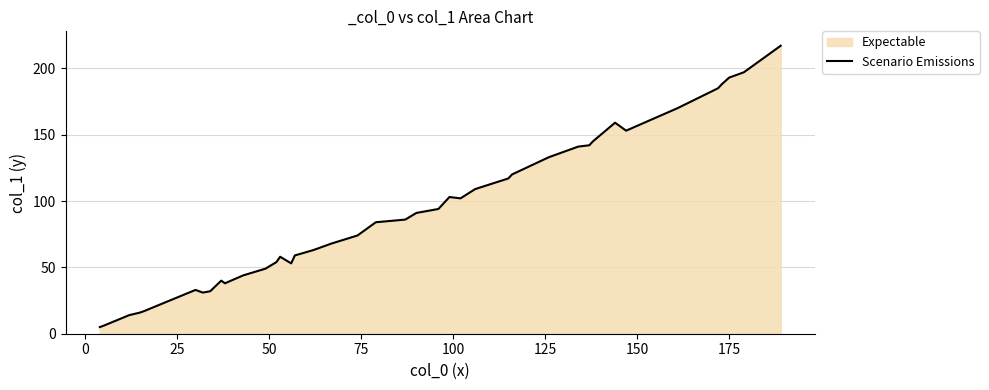

What is the maximum value shown in the chart?

217